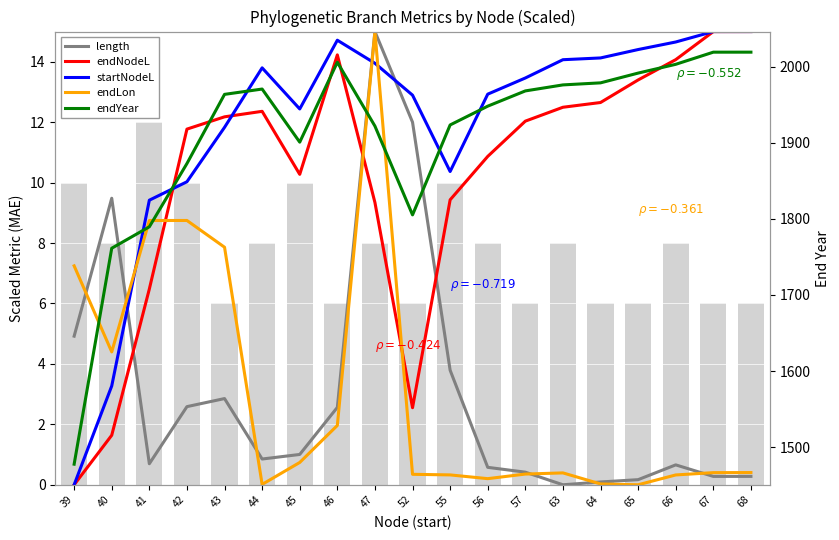

The value of endLon at 63 is 0.4. True or false?

True